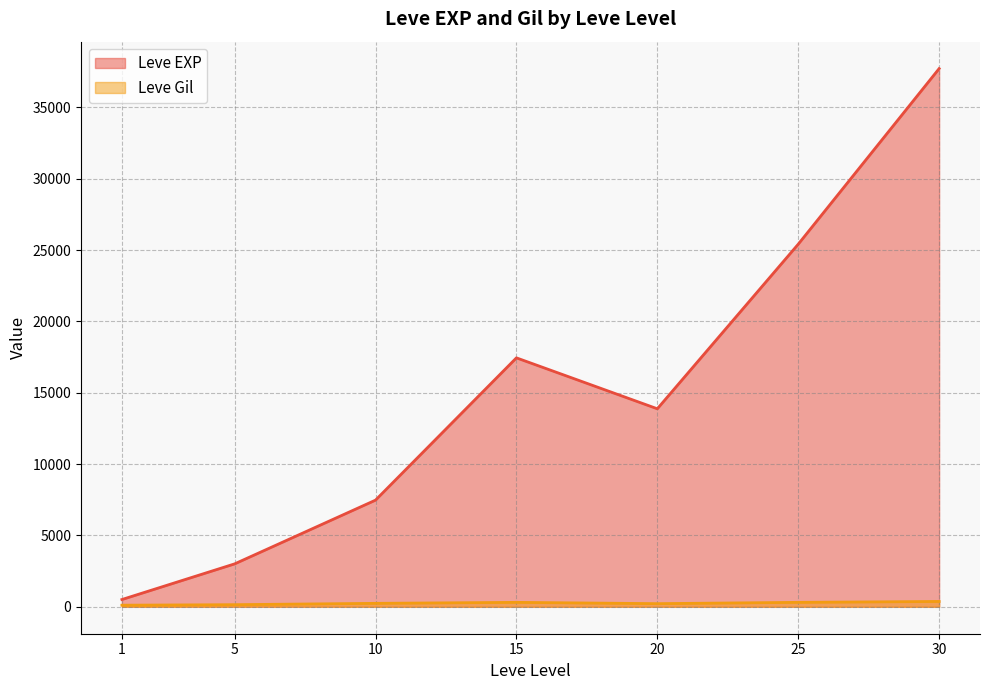

How many interior local valleys does the Leve EXP series have?

1